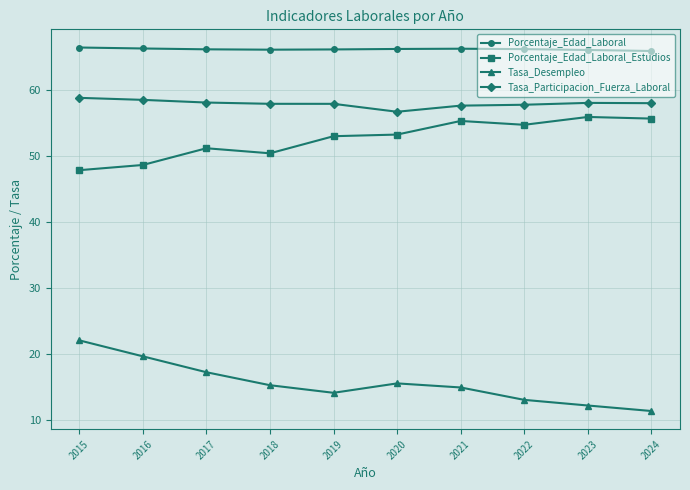

Does the chart have visible grid lines?

Yes